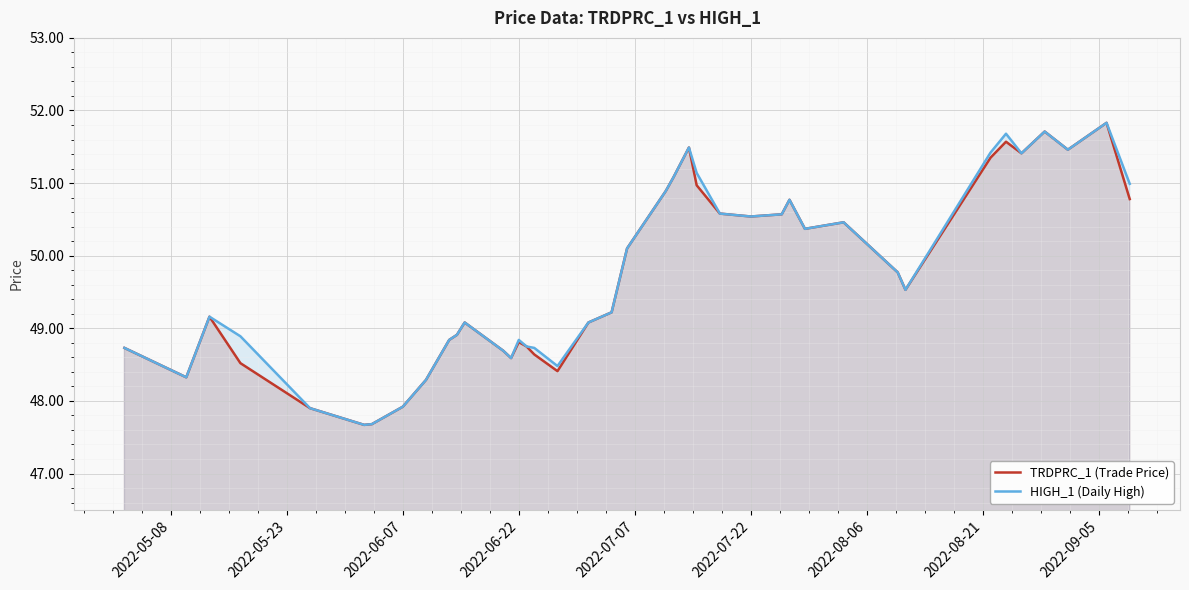

Count the number of categories in the chart.

40